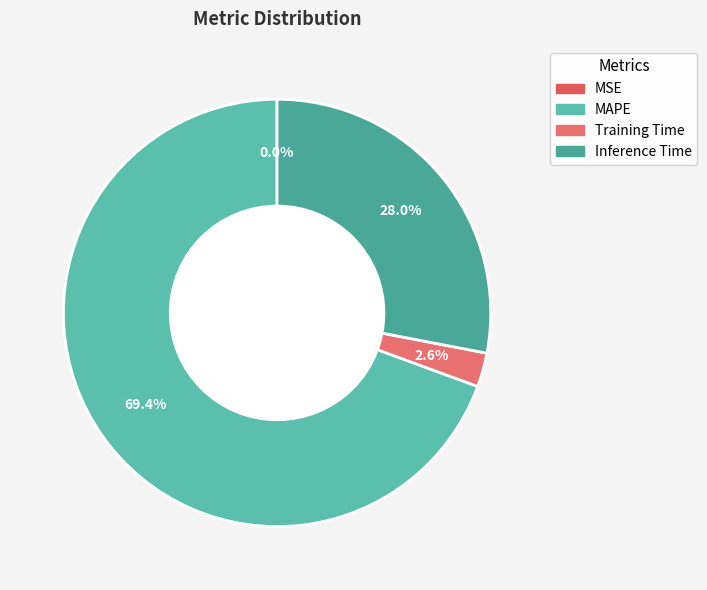

Does MAPE account for over 50% of the chart?

Yes